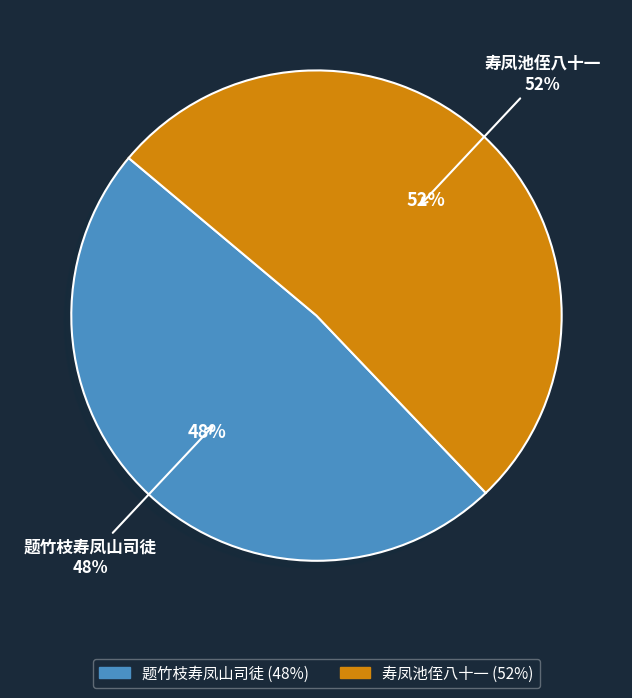

To the nearest percent, what is the average slice percentage?

50%